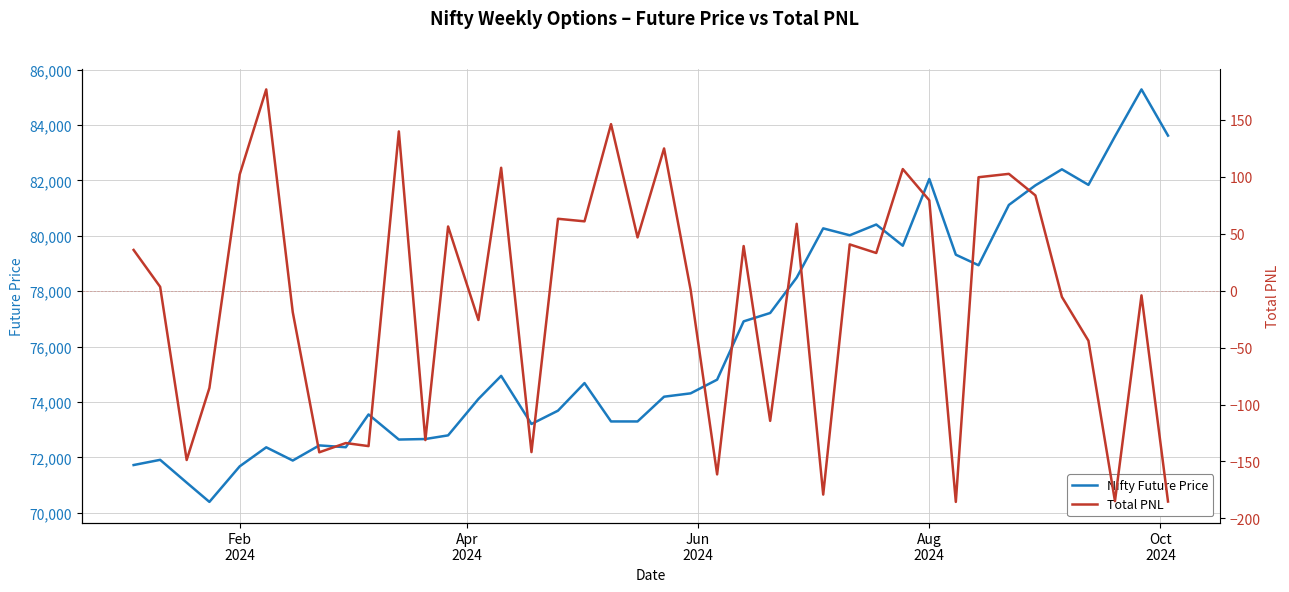

What is the maximum value for Nifty Future Price?

85284.1